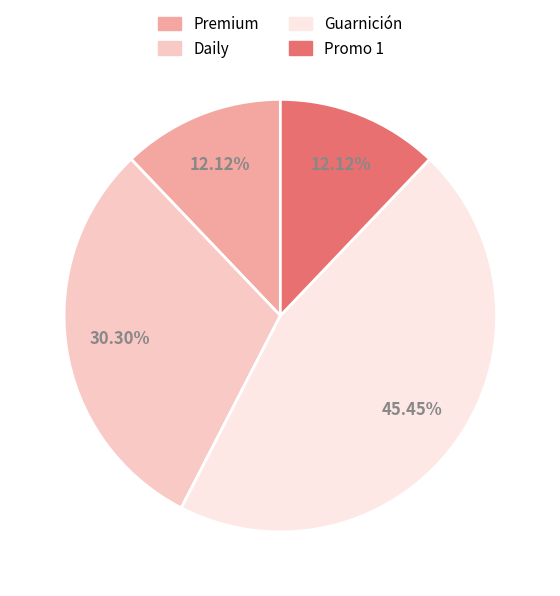

To the nearest percent, what portion does Guarnición represent?

45%